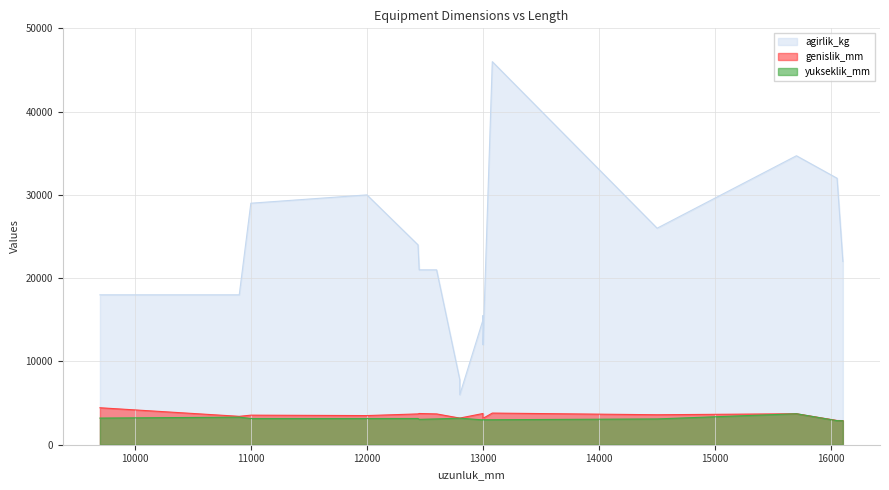

At which category does agirlik_kg reach its first local peak?

12000